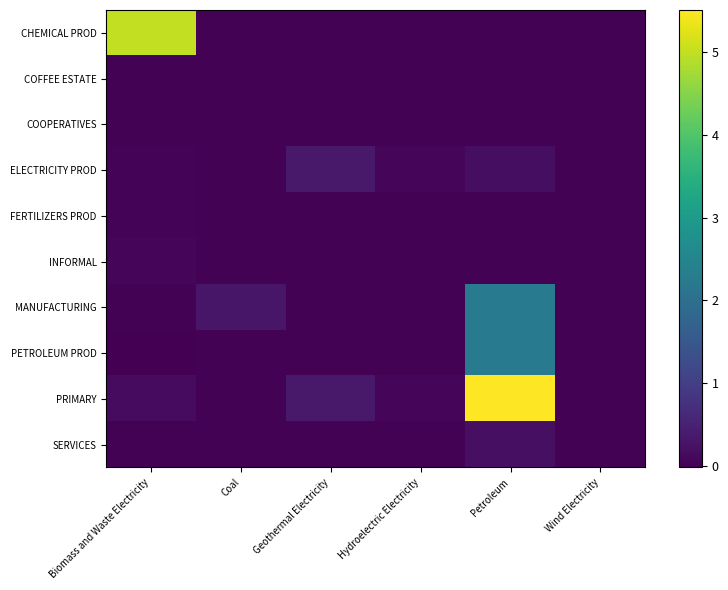

Count the number of data series in this chart.

10